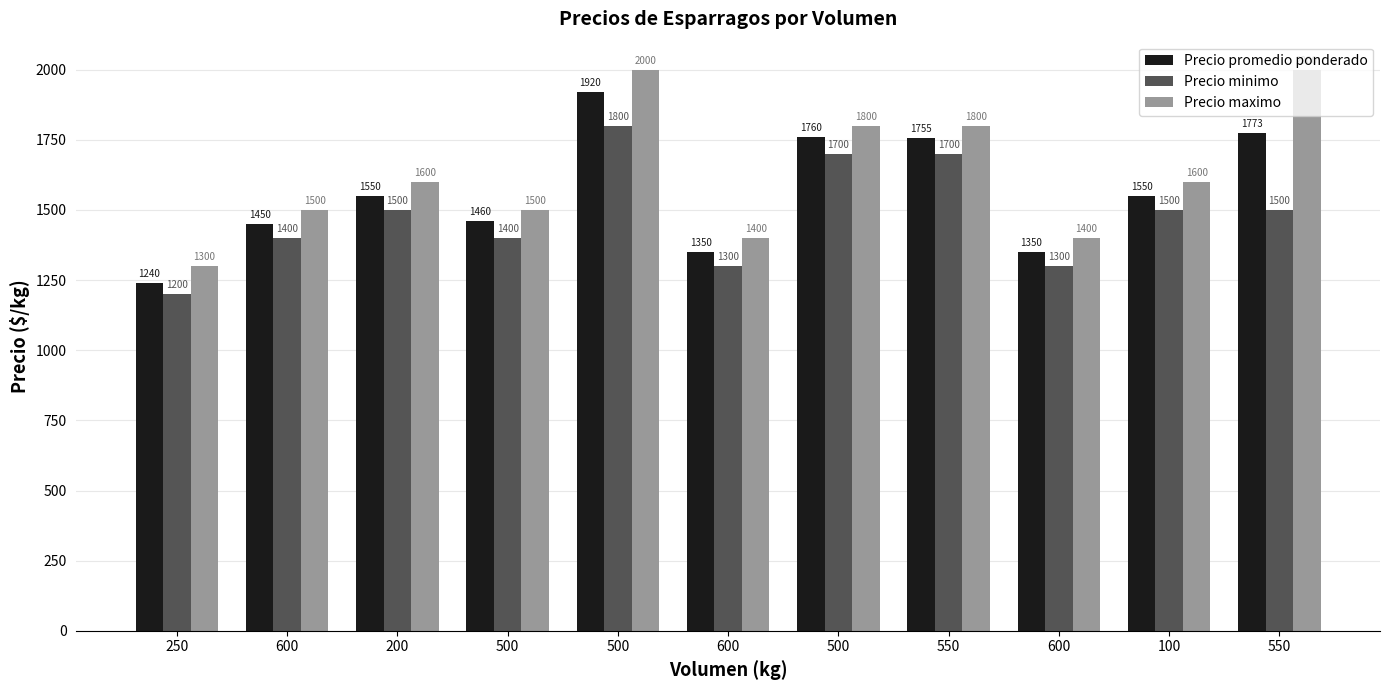

How many groups of bars are there?

11